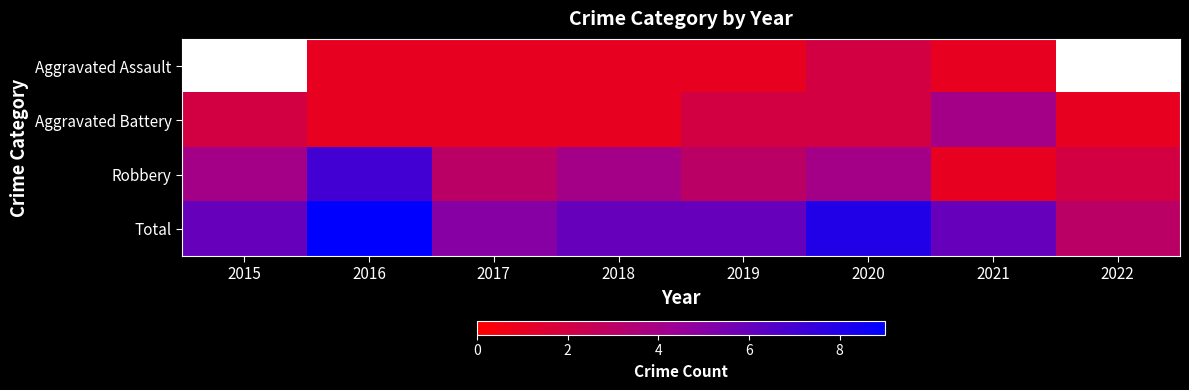

Where is Robbery nearest to the value 4?

2015